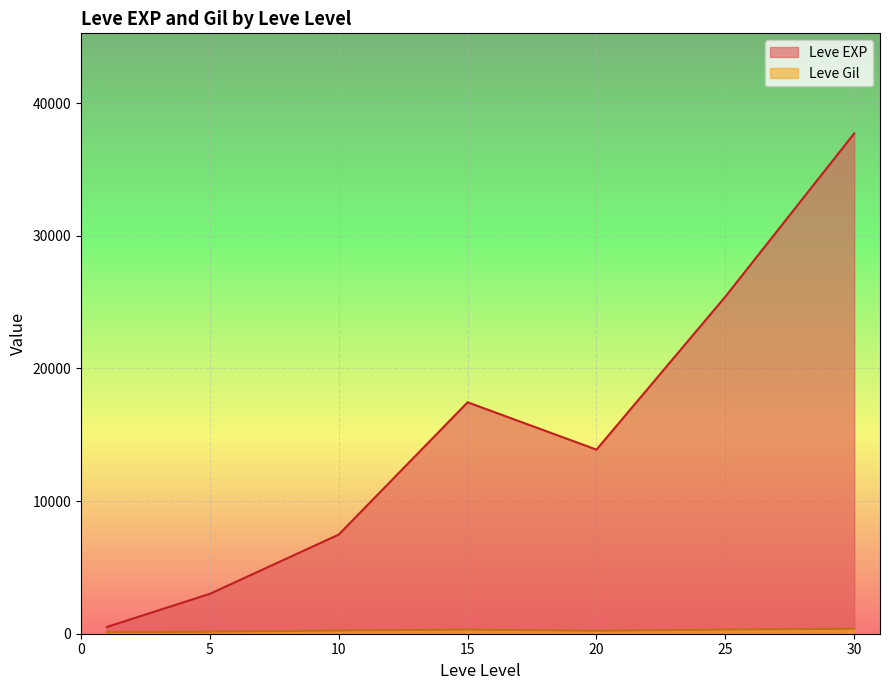

What is the difference between the second highest and second lowest values in the Leve EXP series?

22401.7